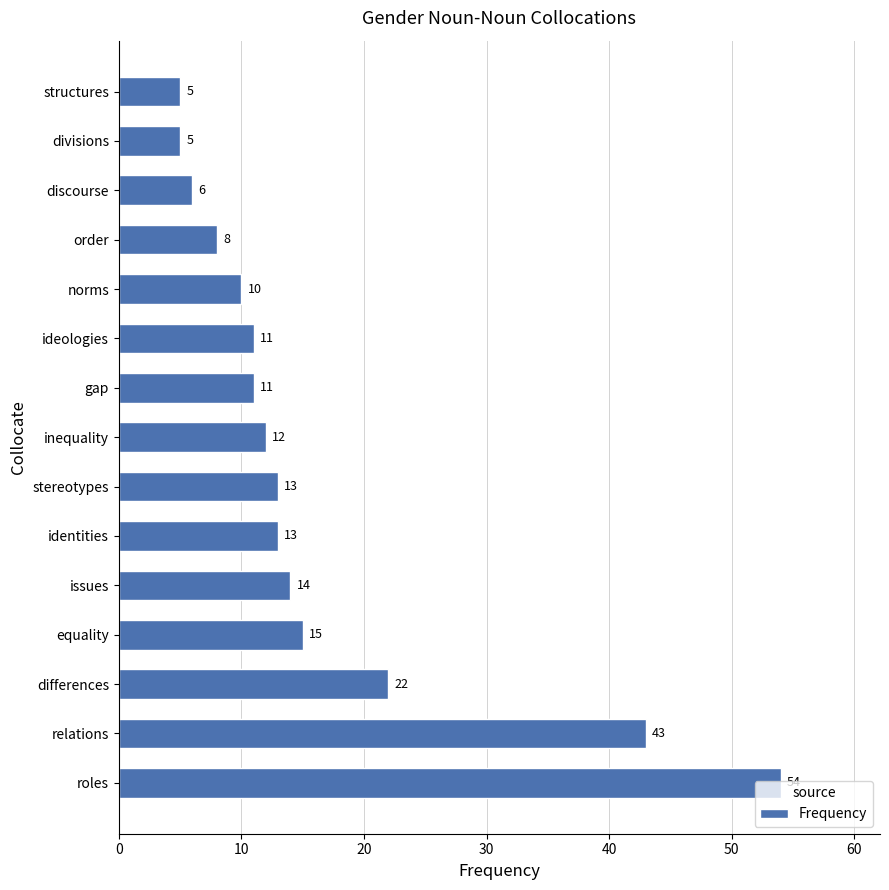

Which has a higher value, differences or stereotypes?

differences